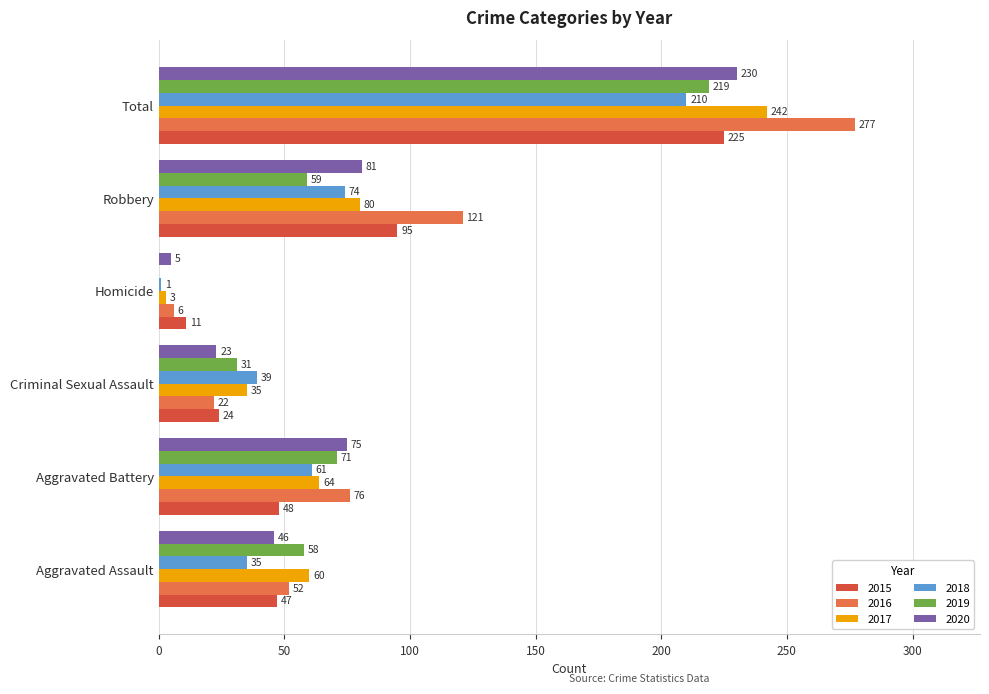

What is the approximate value of 2018 at Total, to the nearest 5?

210